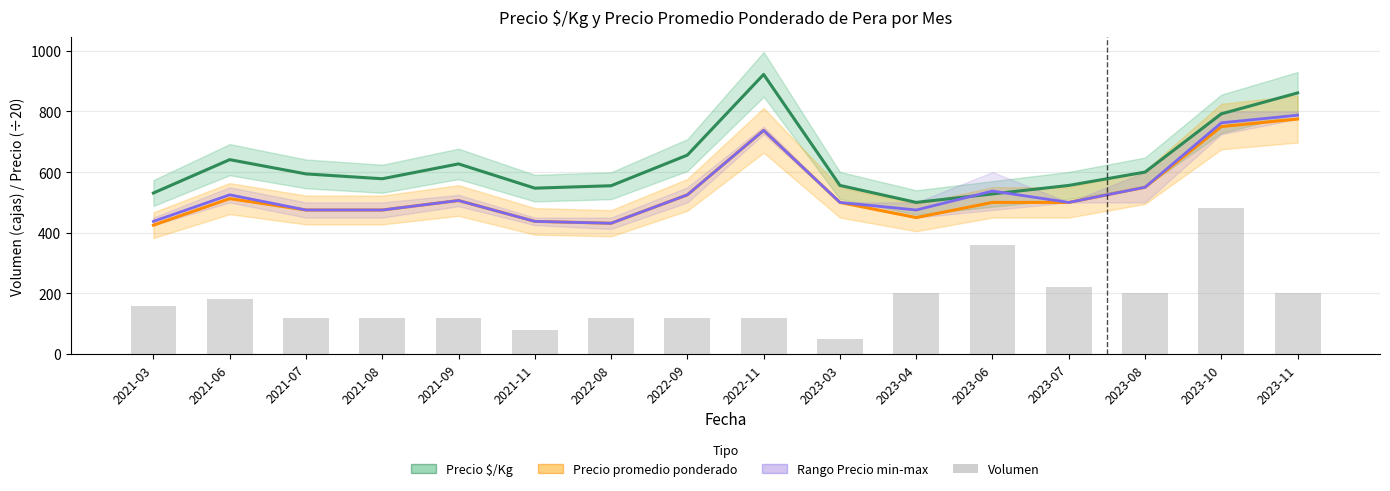

Where is Precio $/Kg nearest to the value 711?

2022-09